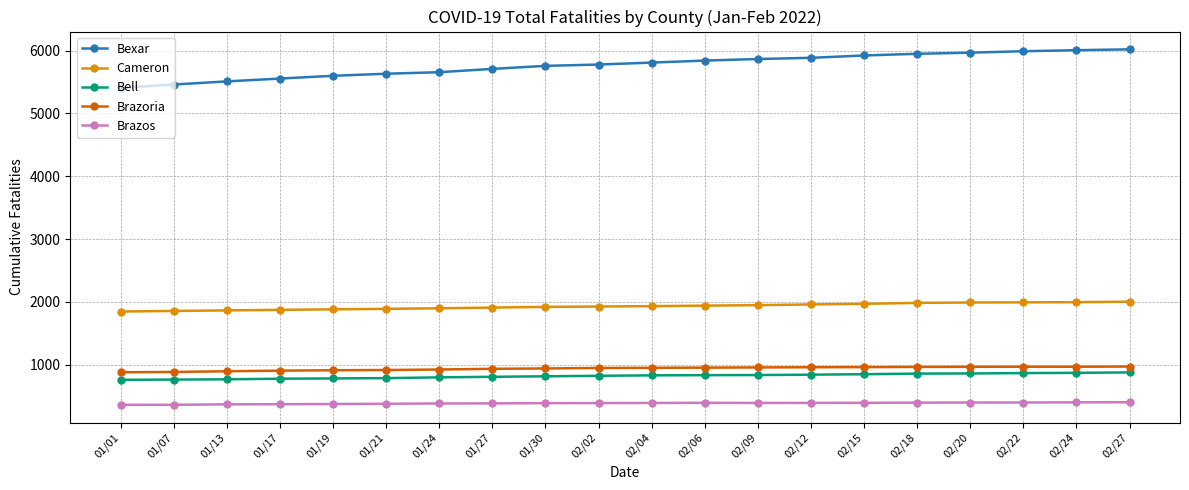

True or false: Cameron has a value of 1950 at 02/09.

True